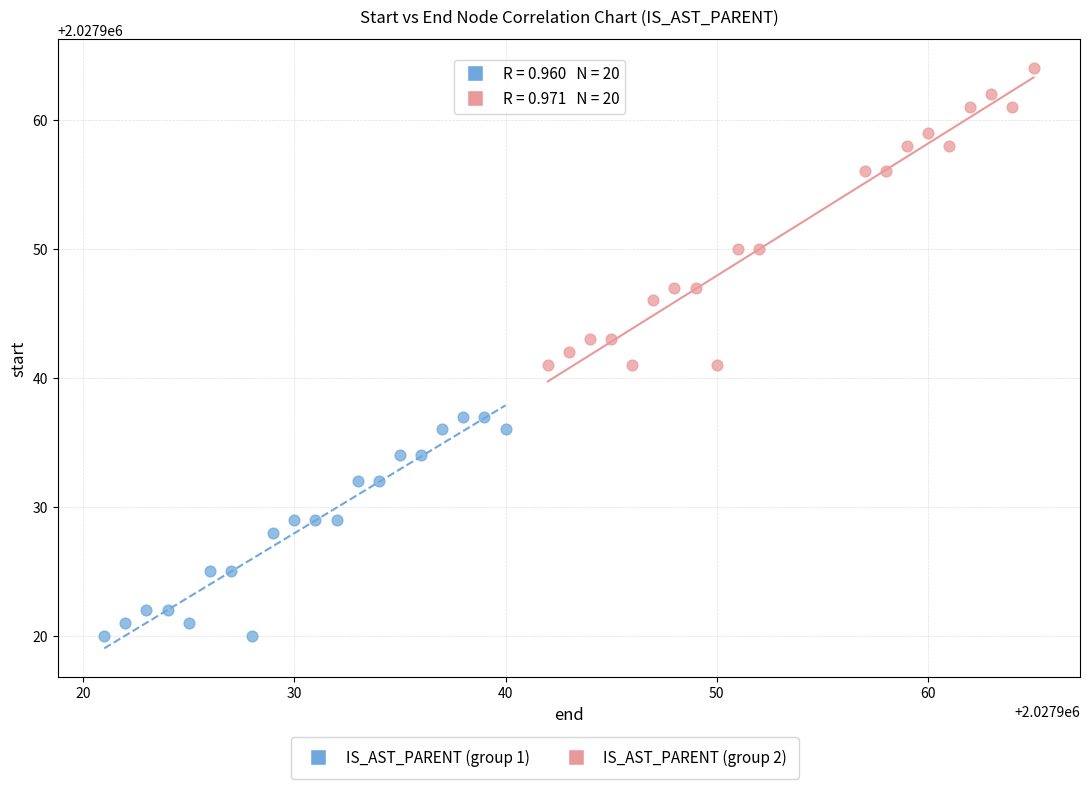

Which series reaches the minimum Y coordinate?

IS_AST_PARENT (group 1)